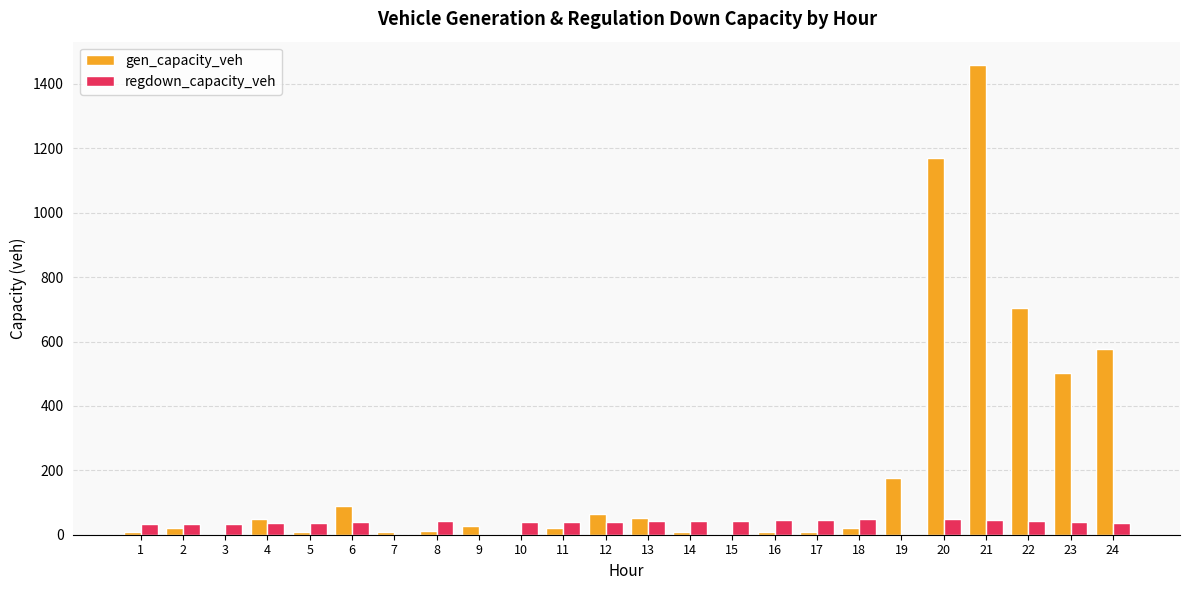

At which category is the sum across all series the highest?

21